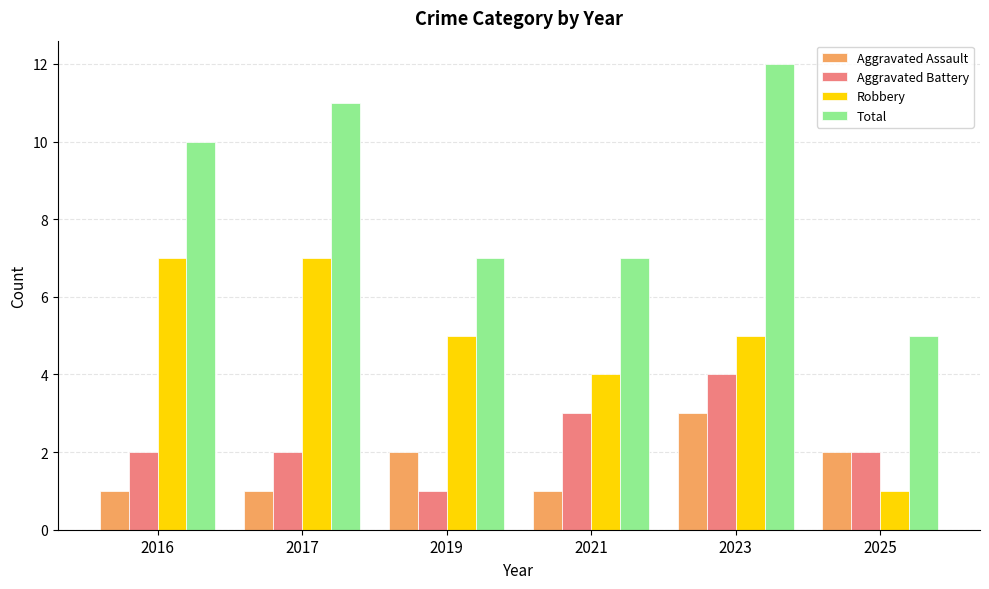

At which label does Total reach its minimum?

2025